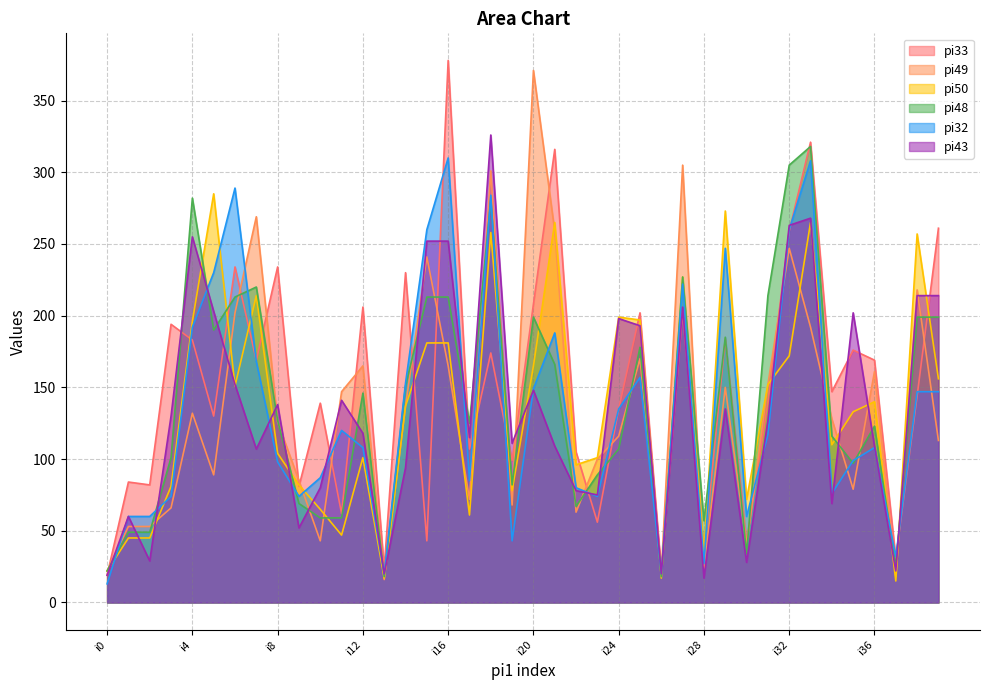

Which series has the largest total across all categories?

pi33